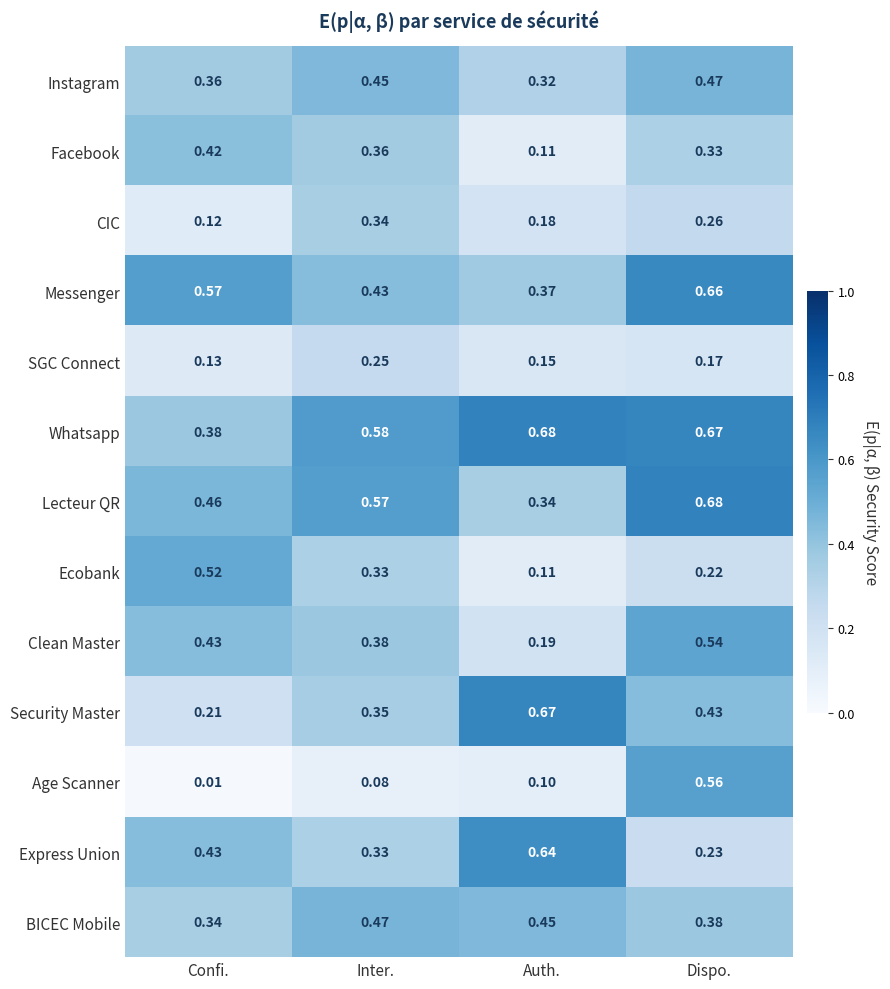

At which category does the chart reach its minimum across all series?

Confi.